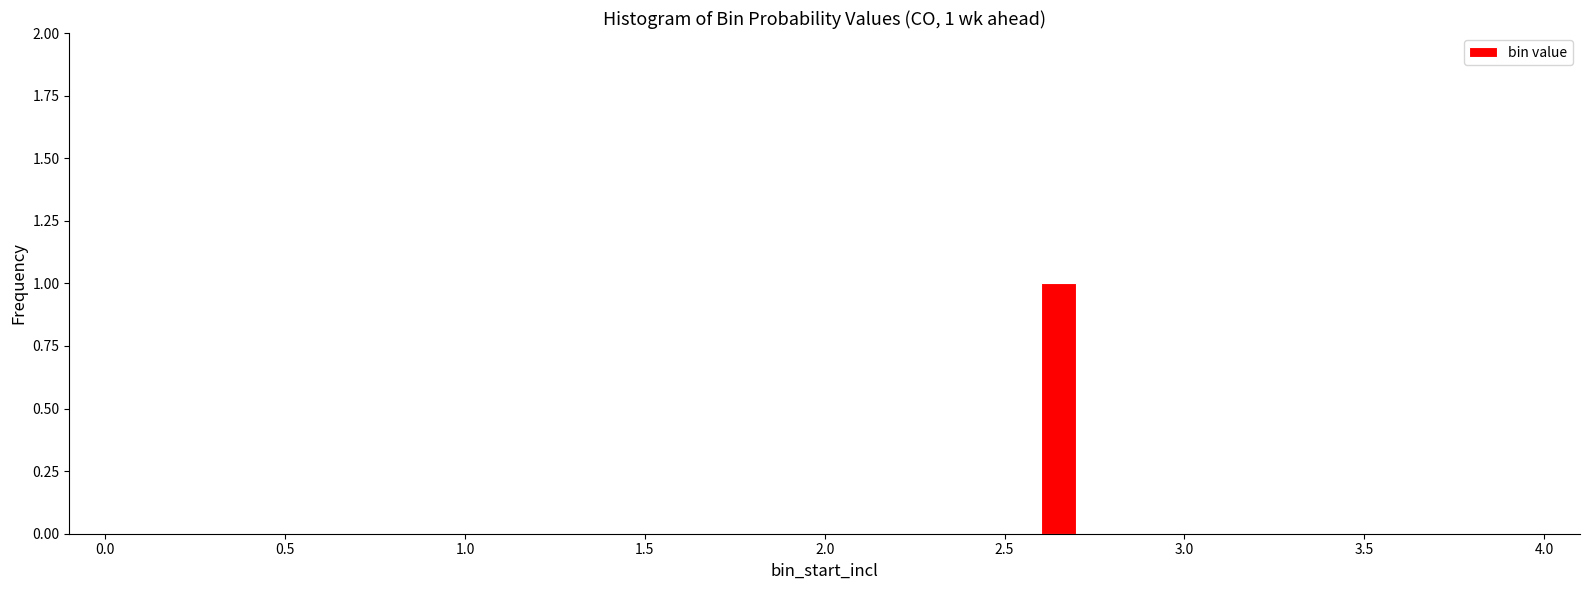

Around what value on the x-axis is the tallest bar? Give the approximate position of its centre, as read against the axis.

2.65